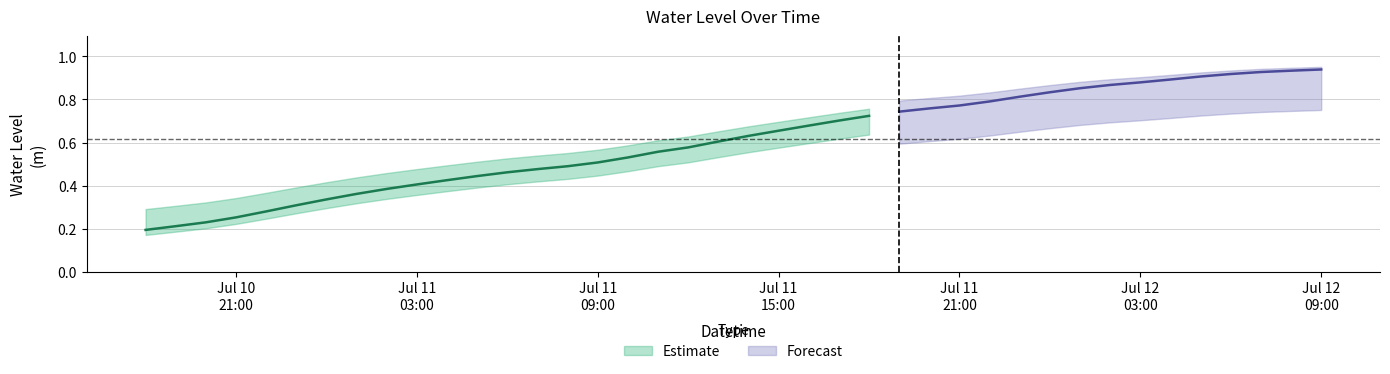

What is the average value?

0.6